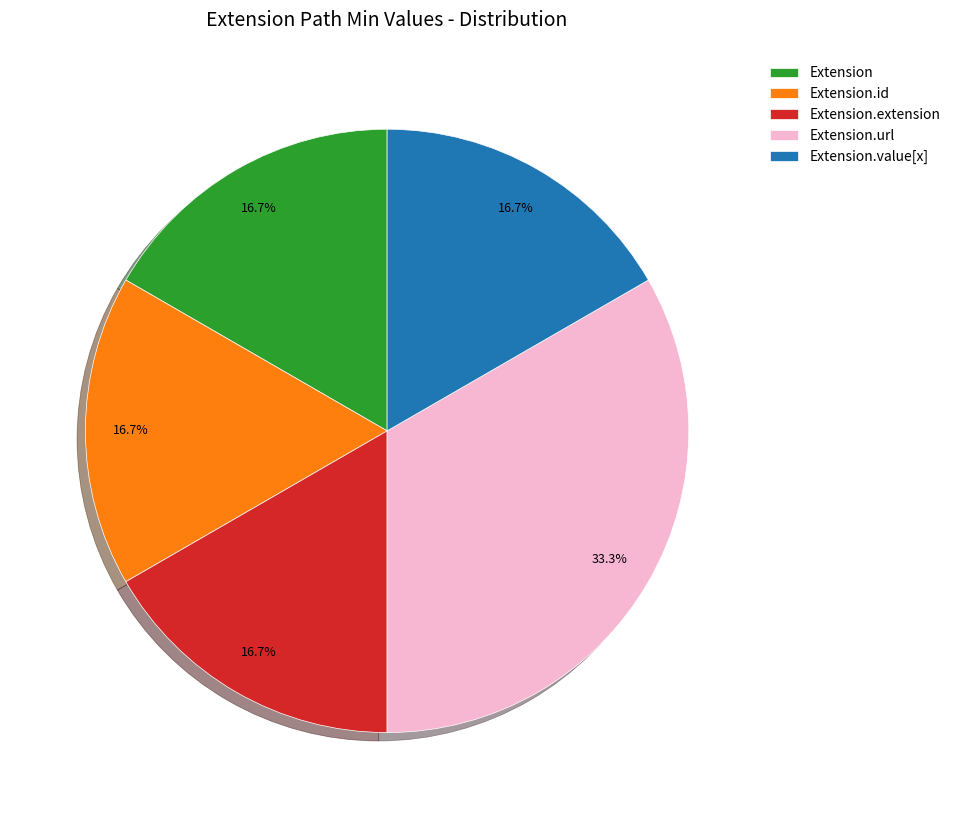

Does any single category account for the majority?

No